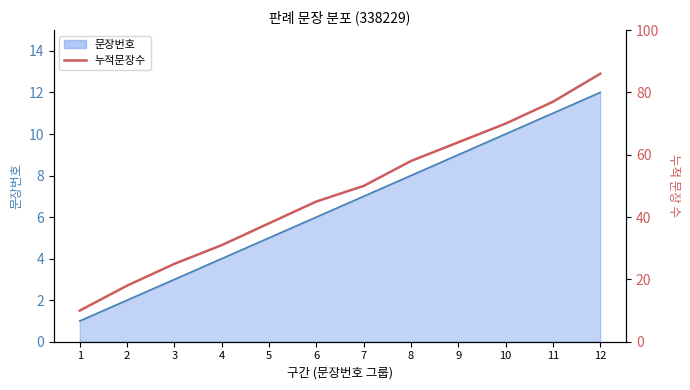

What is the difference between the maximum and minimum values?

76